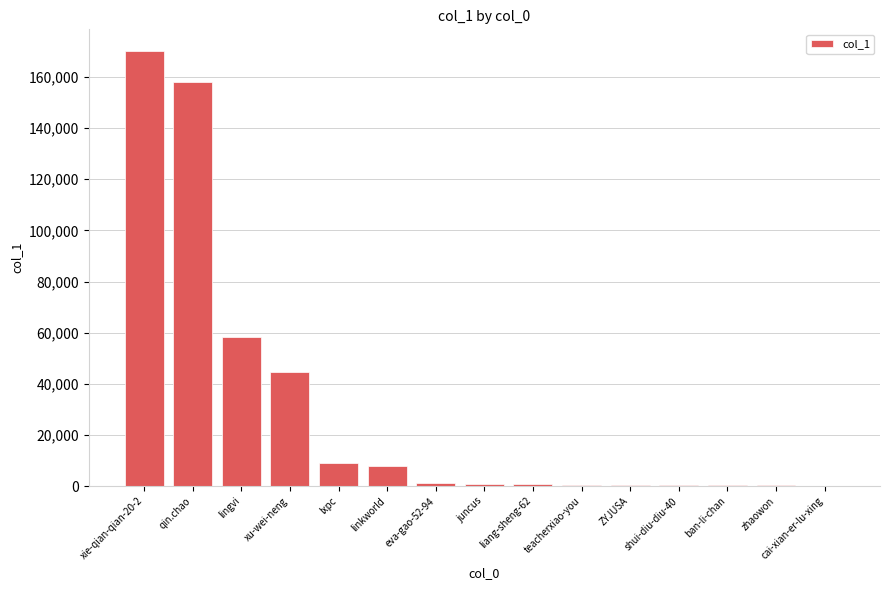

Which has a higher value, xu-wei-neng or cai-xian-er-lu-xing?

xu-wei-neng